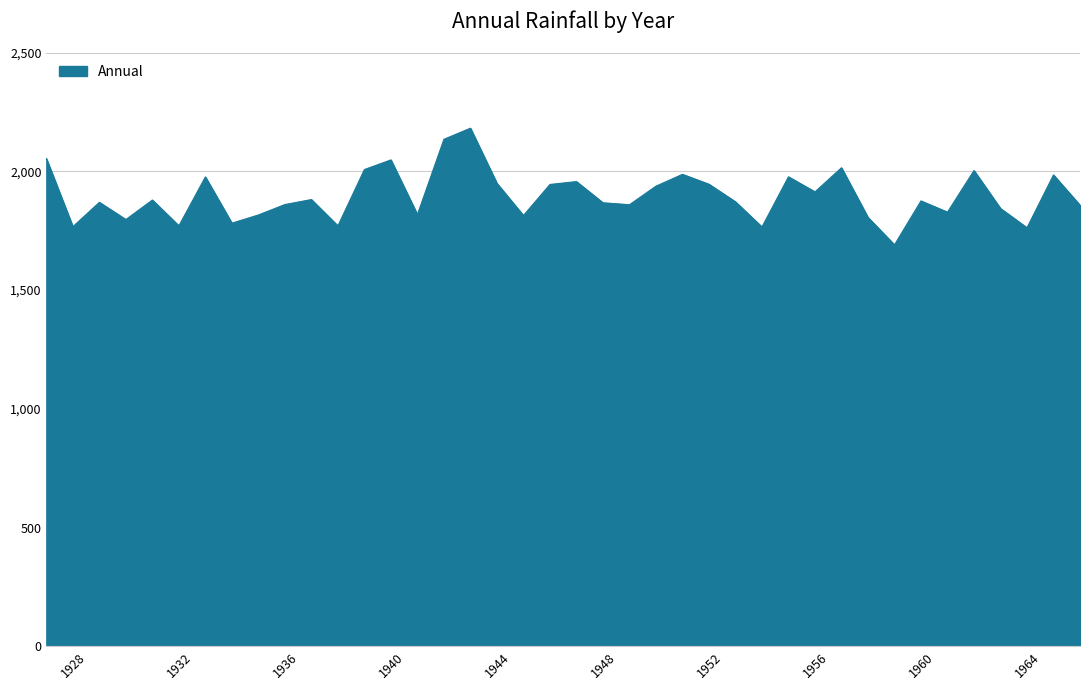

What is the difference between the maximum and minimum values?

491.3